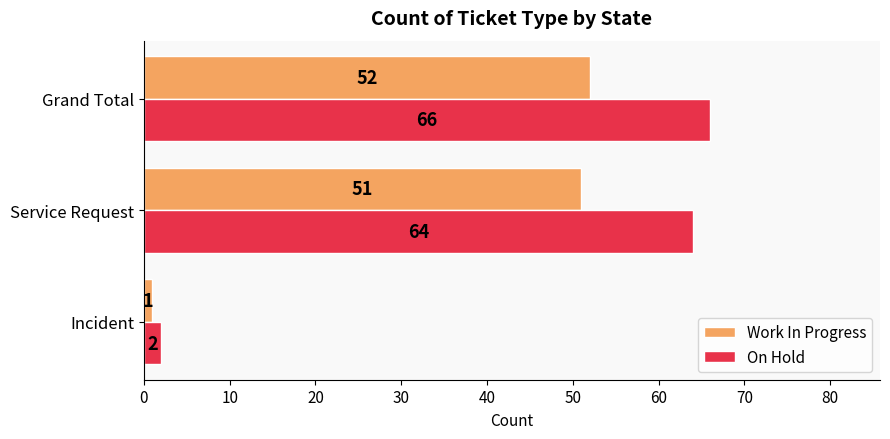

What is the difference between the Work In Progress values at Incident and Grand Total?

51